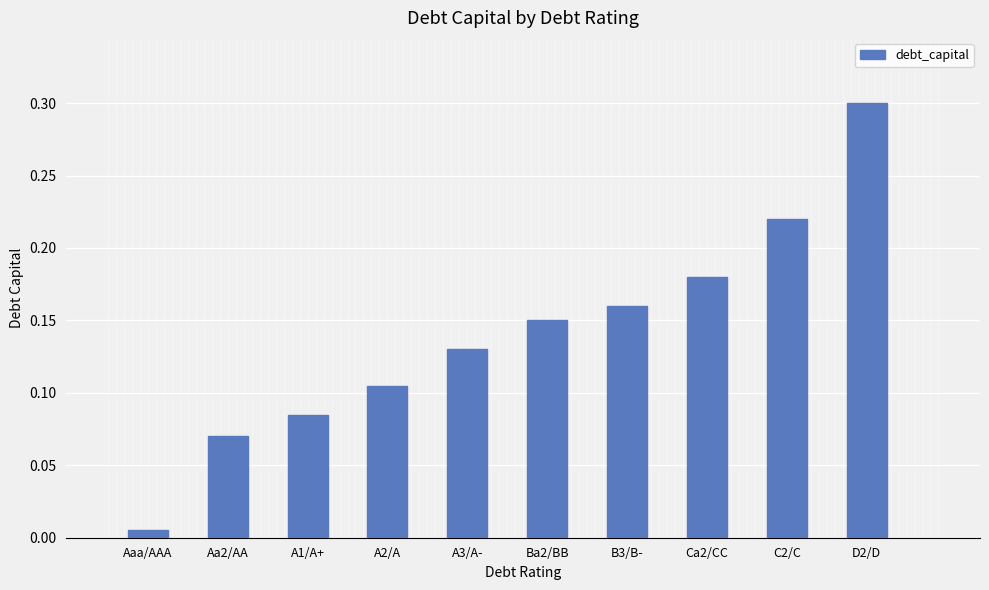

What is the label of the 4th bar from the left?

A2/A